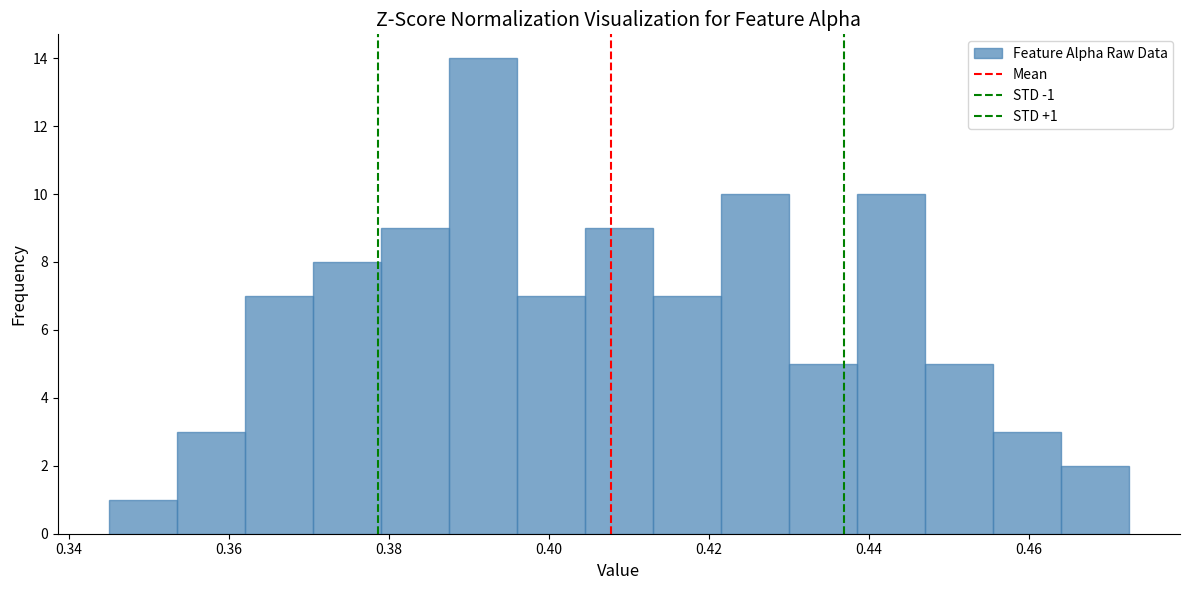

Which range on the x-axis has the tallest bar?

0.388 to 0.396